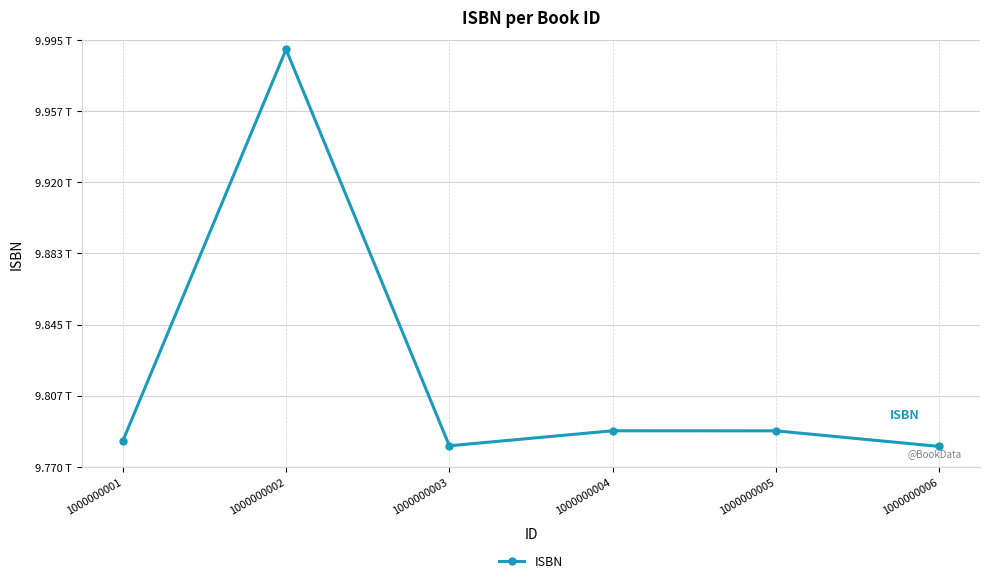

Reading left to right, transcribe all the data shown in this chart.

9783662565087	9990002067426	9781119515937	9789043037204	9789013105278	9780789759818